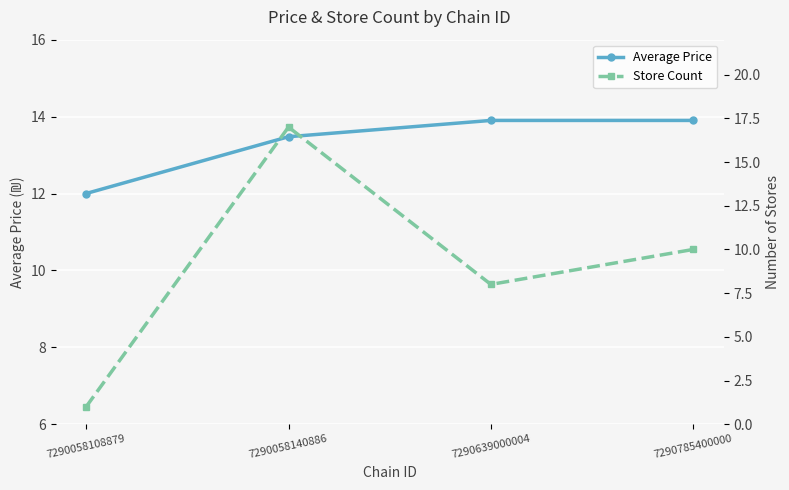

What is the average value of the Store Count series?

9.0